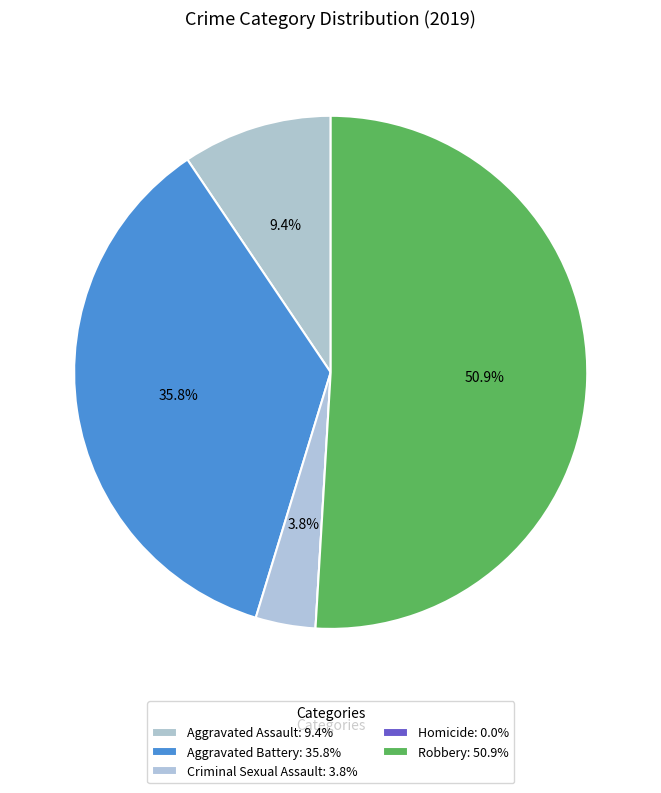

Which category has the smallest portion of the pie?

Homicide